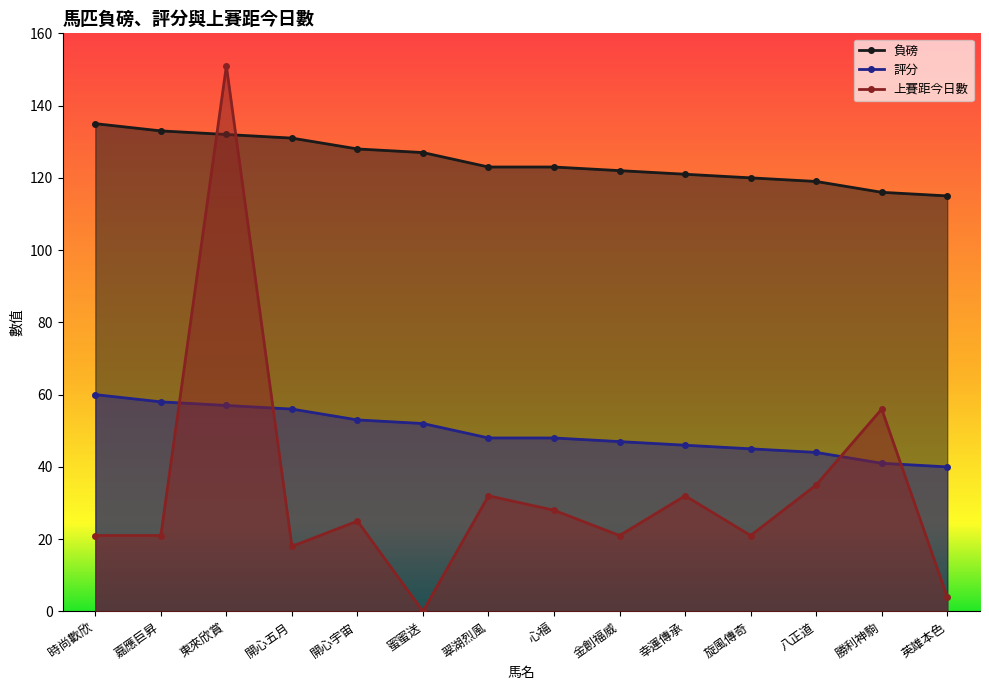

True or false: 上賽距今日數 has a value of 40 at 開心宇宙.

False